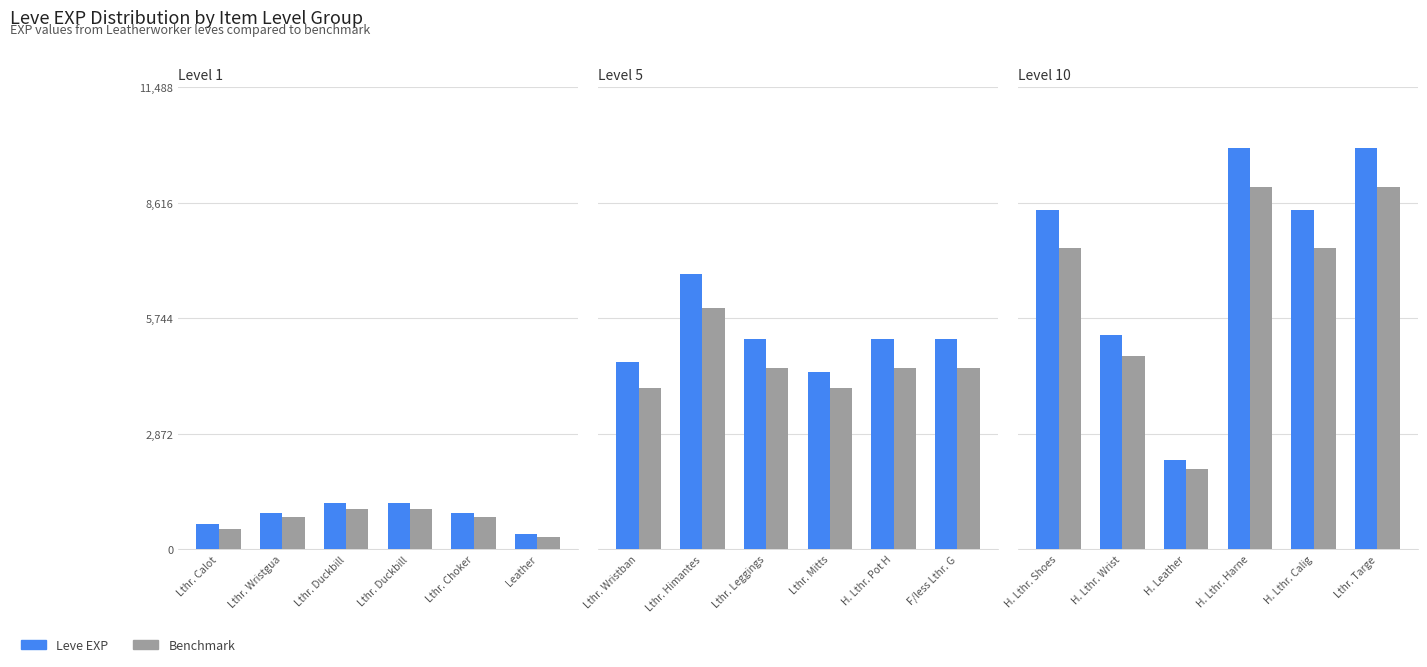

How many values in the Leve EXP series exceed 8430?

2